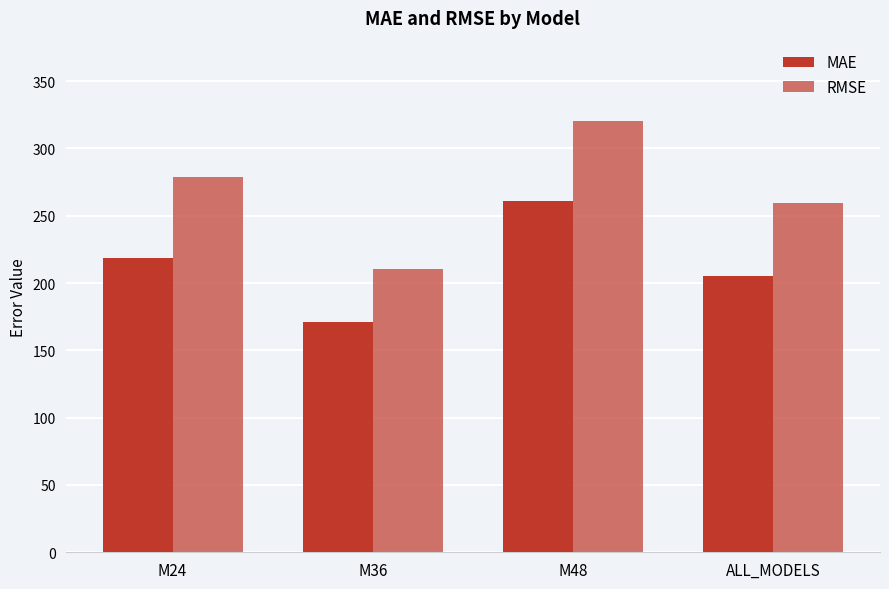

How many groups of bars are there?

4